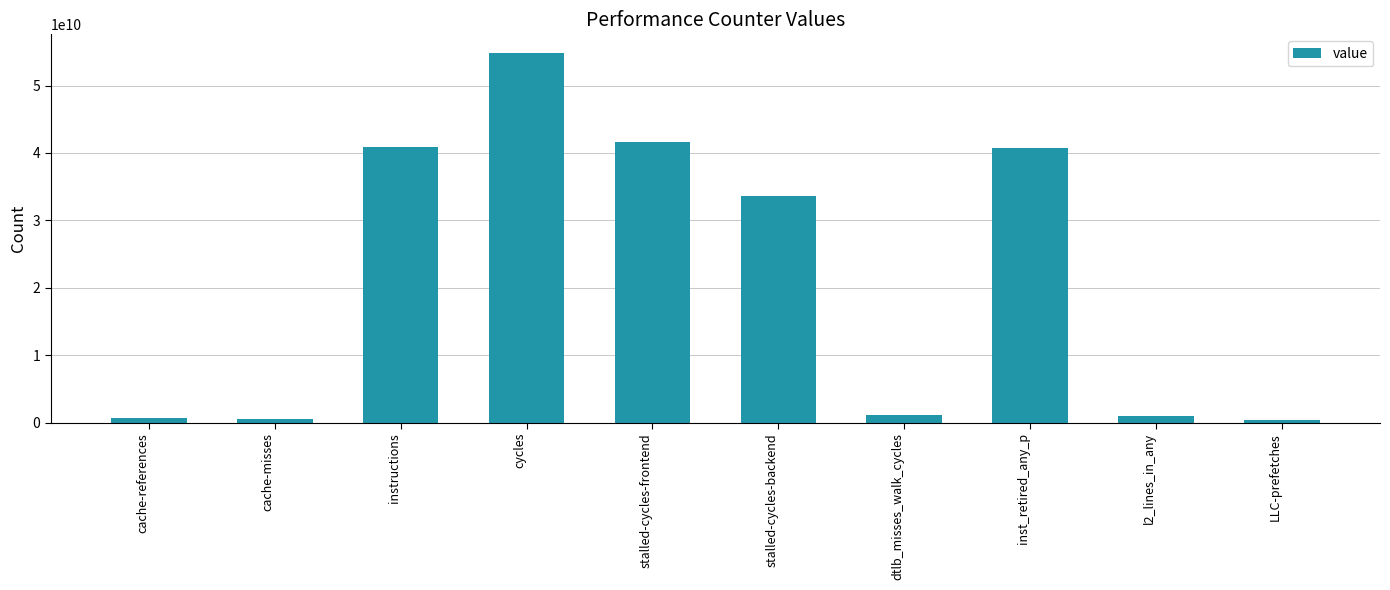

What is the label of the 2nd bar from the right?

l2_lines_in_any